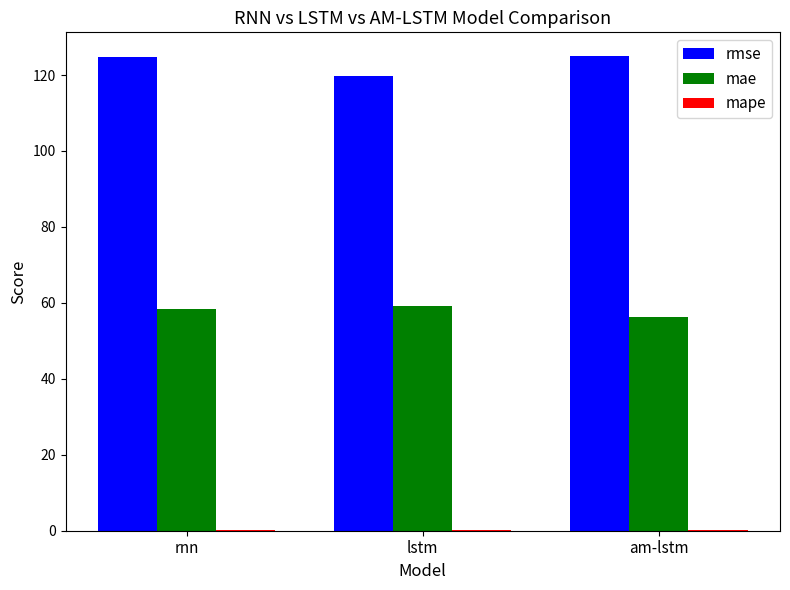

Count the number of categories in the chart.

3